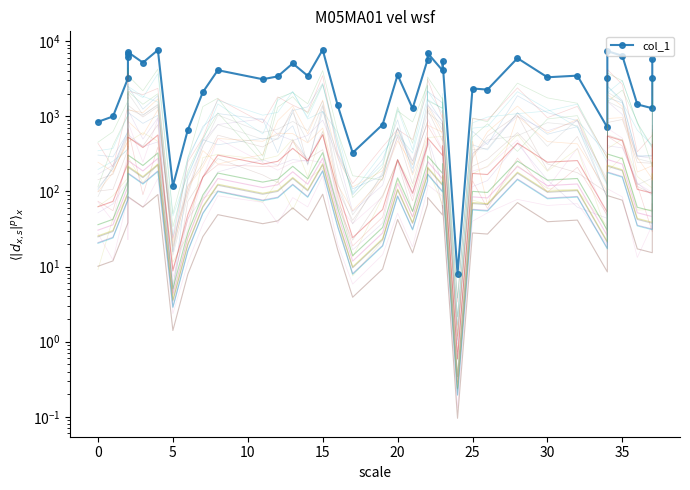

What is the average value?

3595